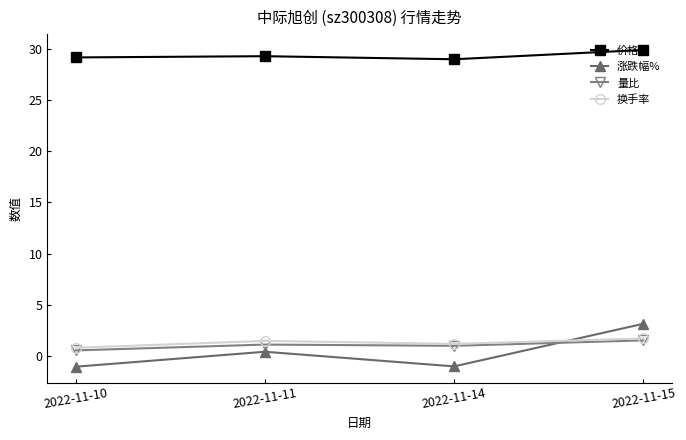

What is the difference between the highest and lowest values at 2022-11-14?

30.0